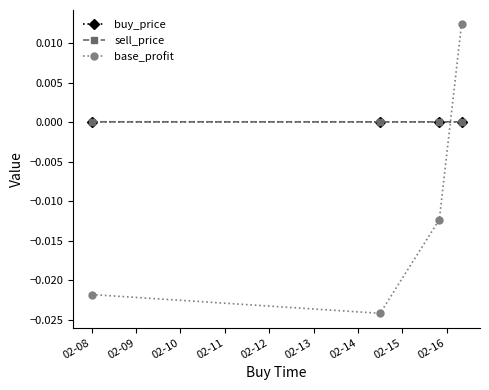

How many lines are shown in the chart?

3